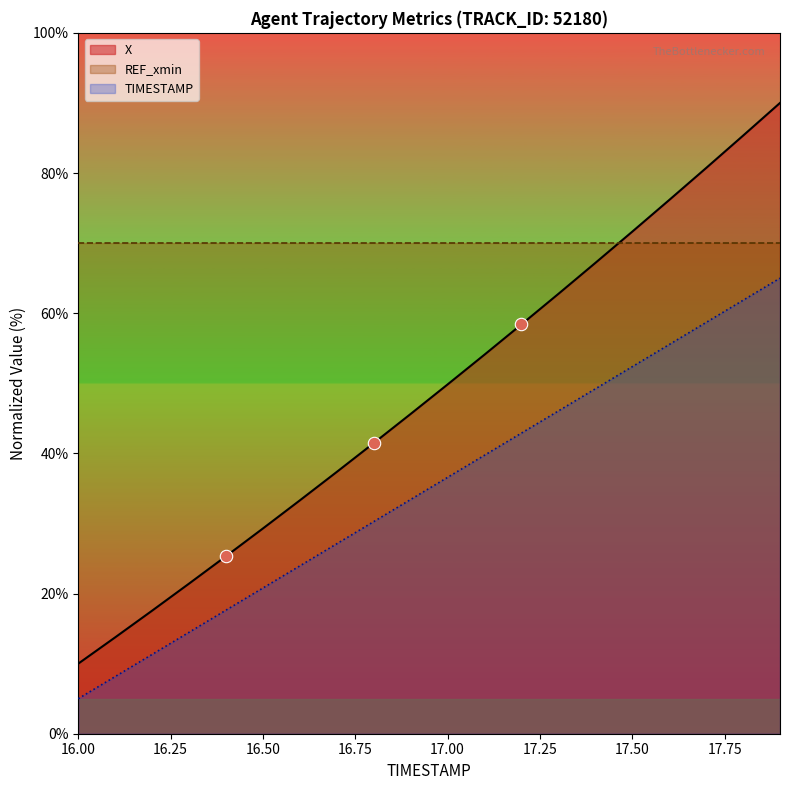

Which series has the largest total across all categories?

X